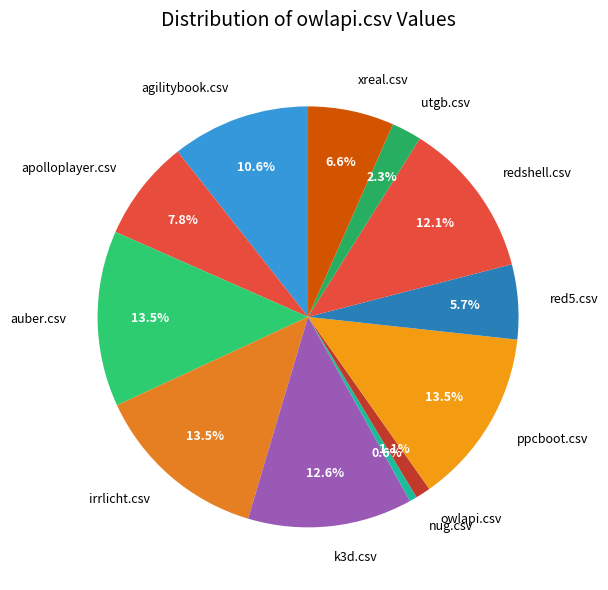

Which slice is the smallest?

nug.csv